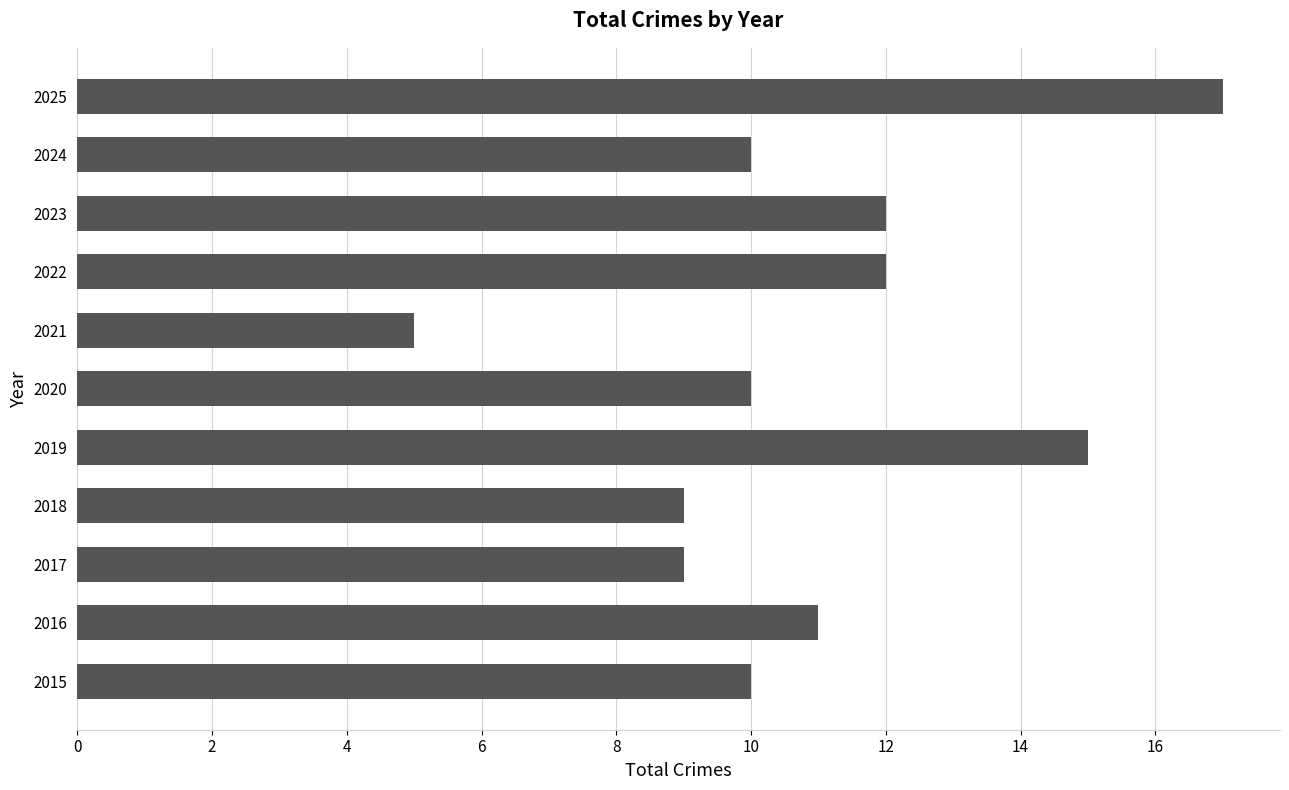

Is it true that the value at 2020 is 10?

True